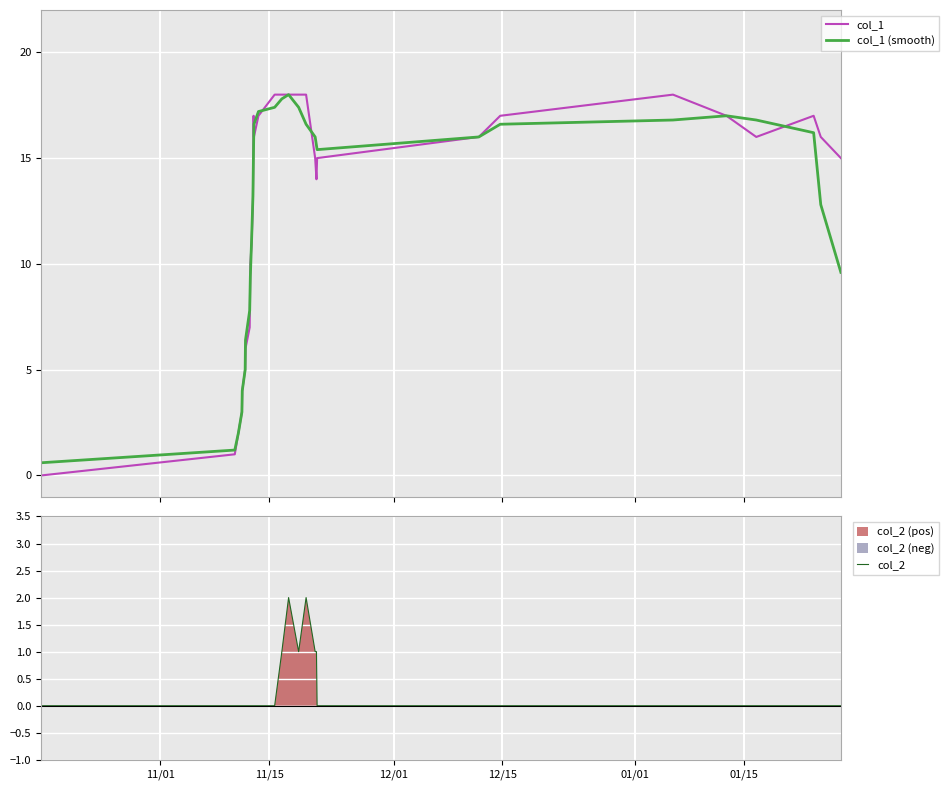

What is the difference between the maximum and minimum values in the col_1 series?

18.0